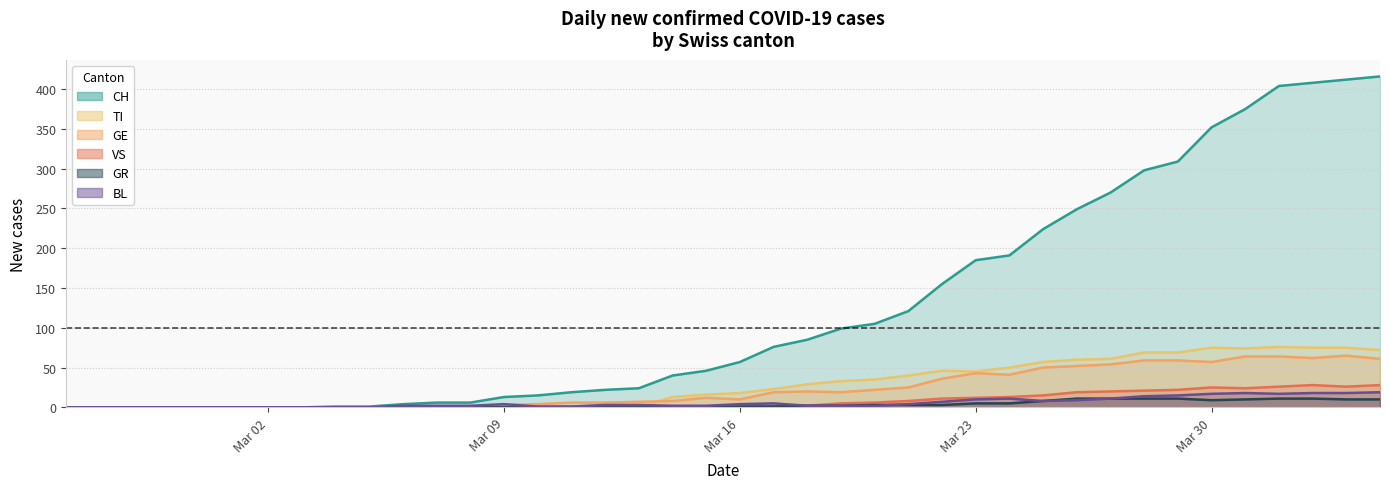

How many data points in VS are above 2?

17